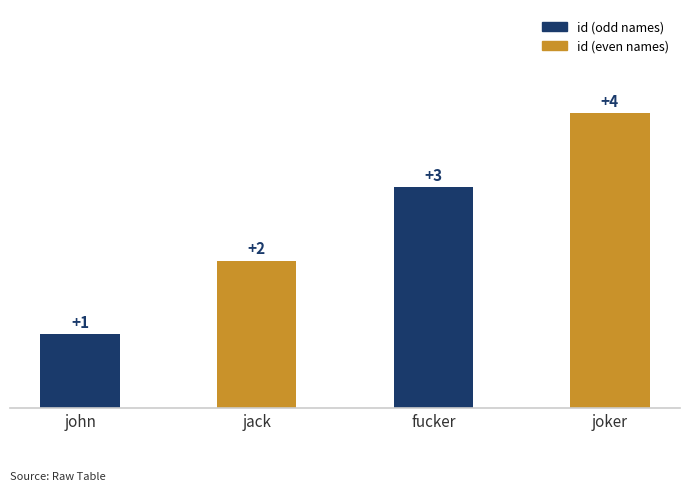

How many values are between 2 and 4?

3